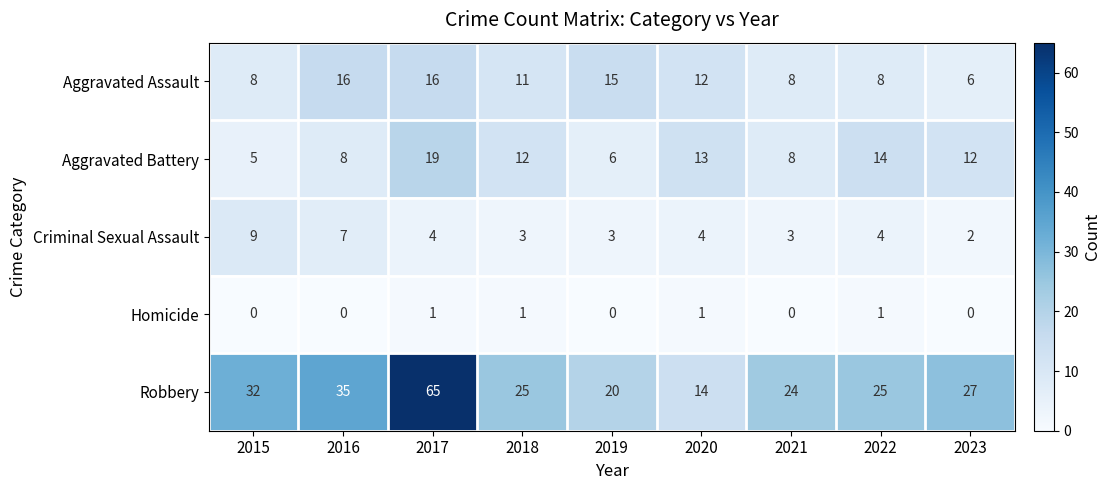

Between 2015 and 2016, which series saw the biggest shift?

Aggravated Assault